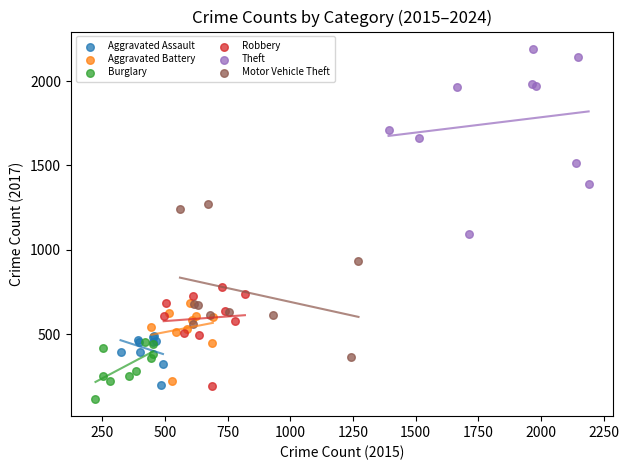

Which series has the widest spread of Y values?

Theft